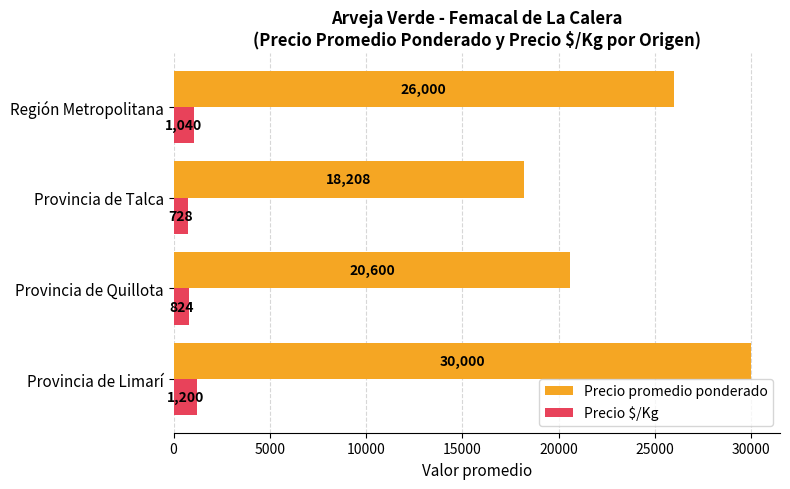

True or false: Precio $/Kg has a value of 824.0 at Provincia de Quillota.

True